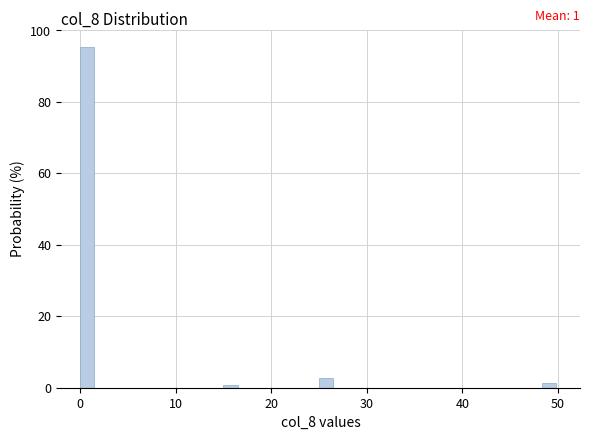

Around what value on the x-axis is the tallest bar? Give the approximate position of its centre, as read against the axis.

1